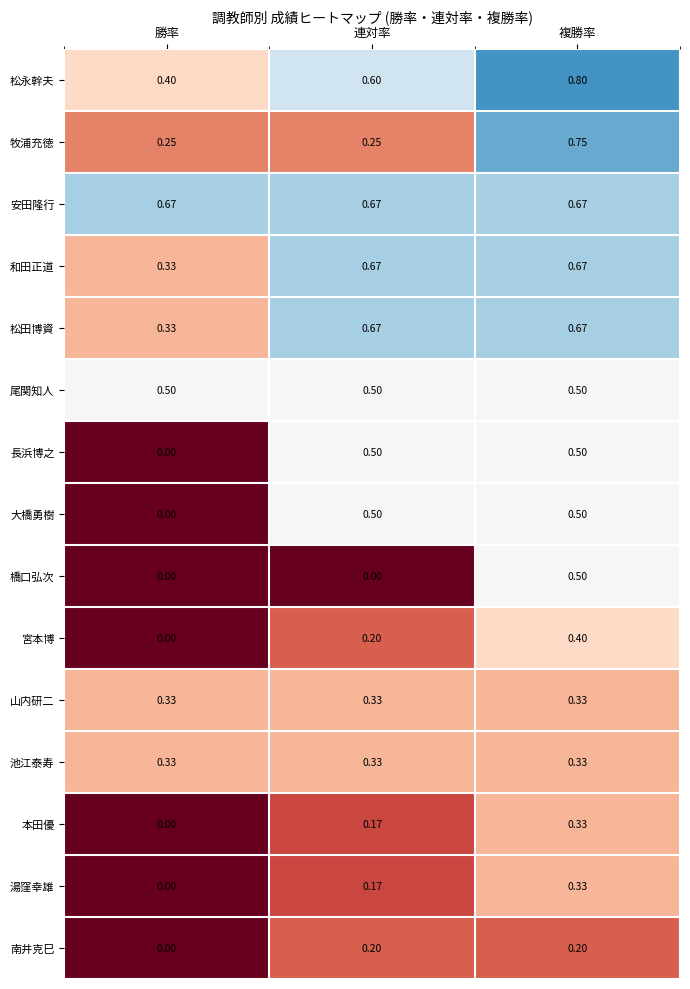

At which category is the sum across all series the highest?

複勝率